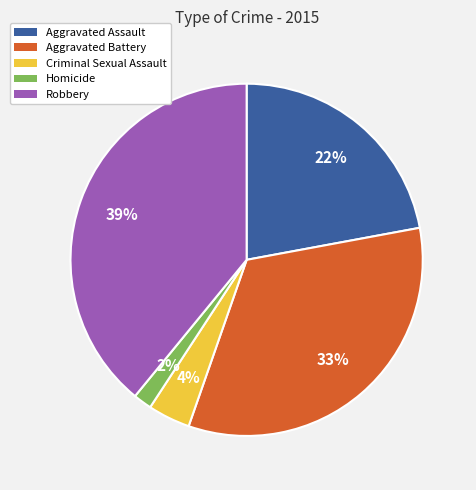

Which slice is the smallest?

Homicide